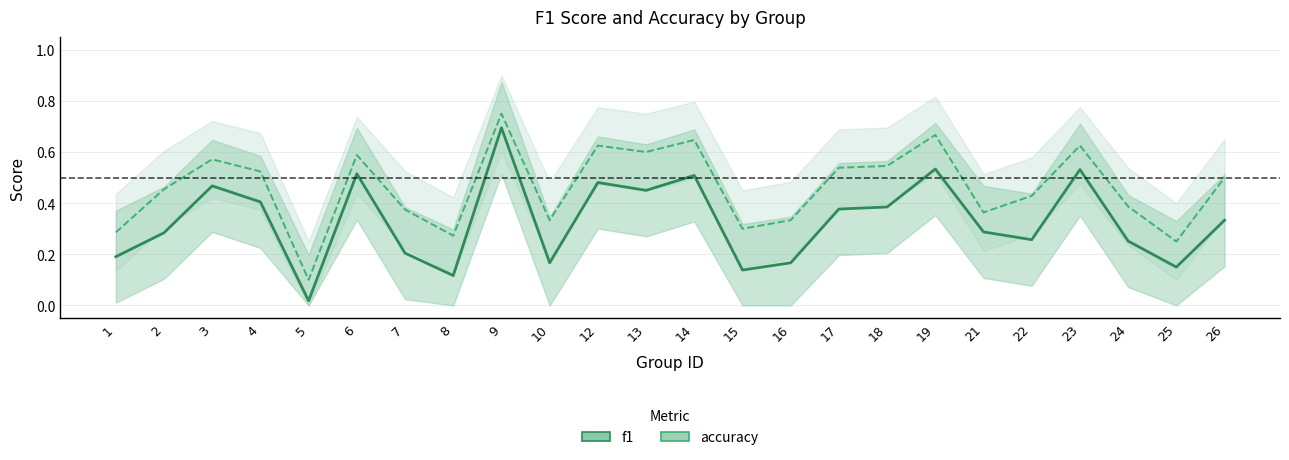

In accuracy, how many points are higher than both neighbors (excluding endpoints)?

7